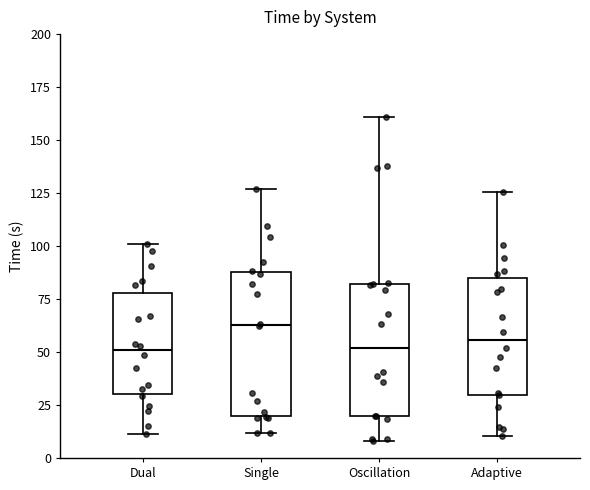

Reading left to right, read every box against the y-axis: the position of its median line, the range the box covers, and the ends of its whiskers. The values are not printed on the chart, so give them approximately, as read against the axis.

Dual: median 50, box 30 to 80, whiskers 10 to 100
Single: median 65, box 20 to 90, whiskers 10 to 125
Oscillation: median 50, box 20 to 80, whiskers 10 to 160
Adaptive: median 55, box 30 to 85, whiskers 10 to 125